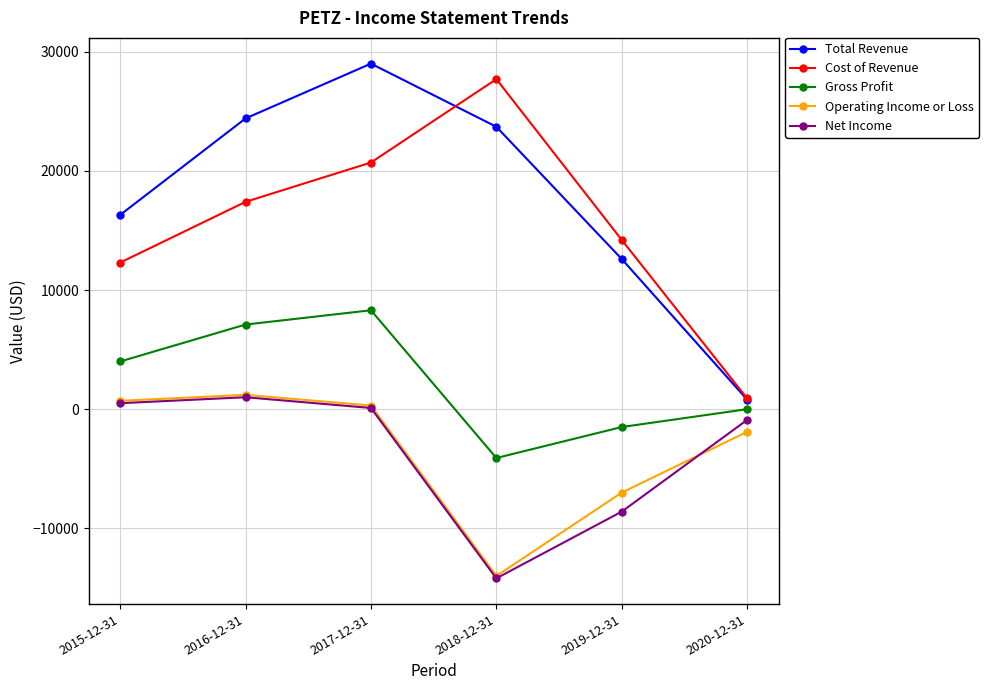

The Gross Profit series shows 8300 at 2017-12-31. True or false?

True